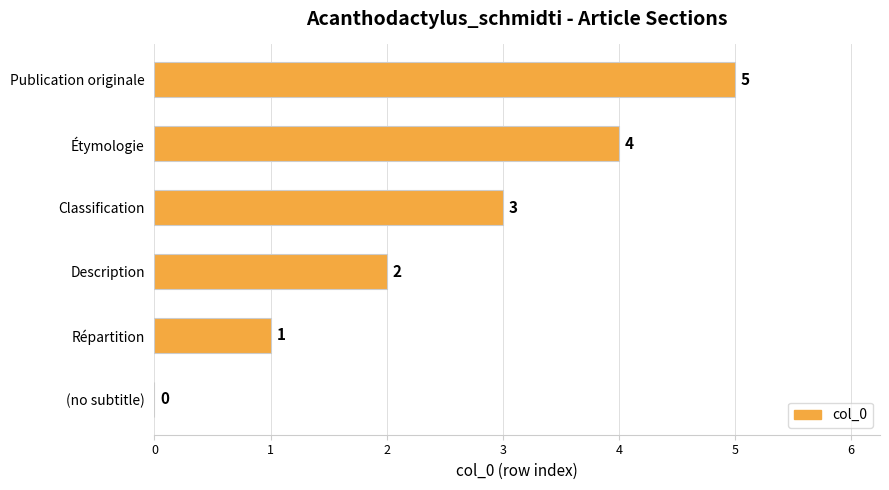

The chart shows a value of 3 at Publication originale. True or false?

False